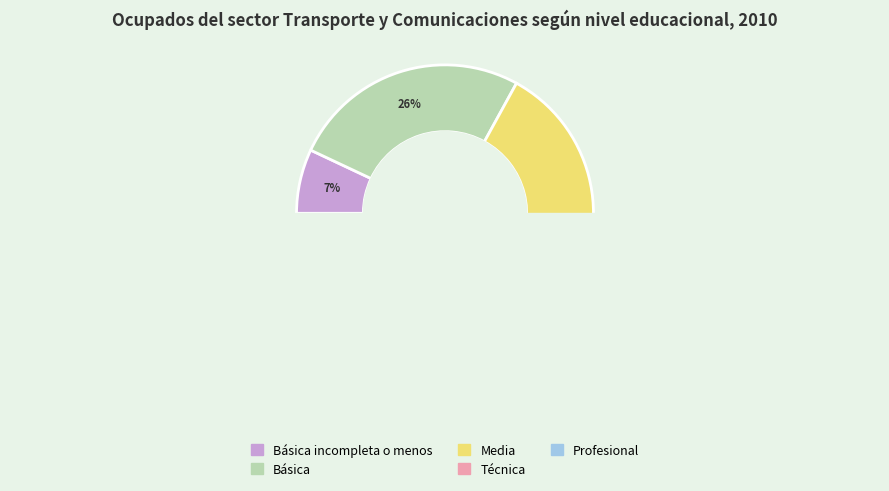

How many segments does this pie chart have?

5